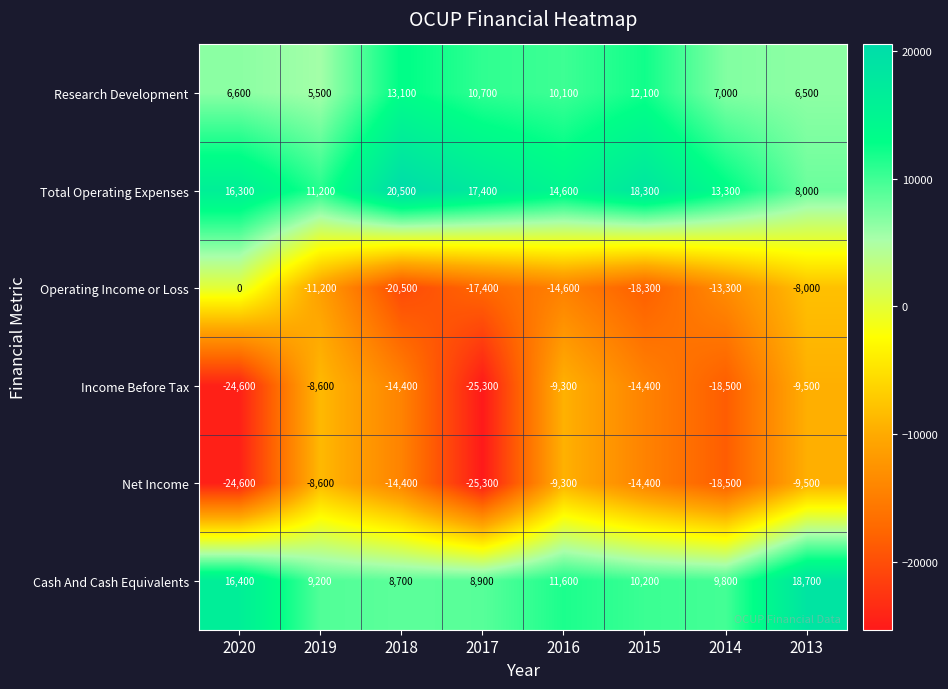

Rank the categories by Total Operating Expenses value from highest to lowest.

2018, 2015, 2017, 2020, 2016, 2014, 2019, 2013